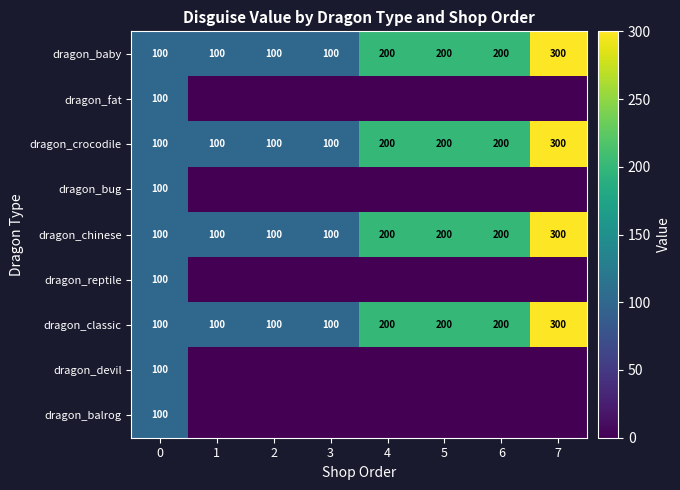

How many dragon_crocodile values are between 100 and 200?

7